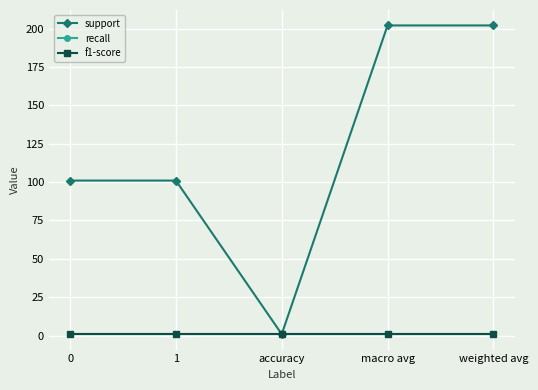

Is it true that support equals 139 at macro avg?

False